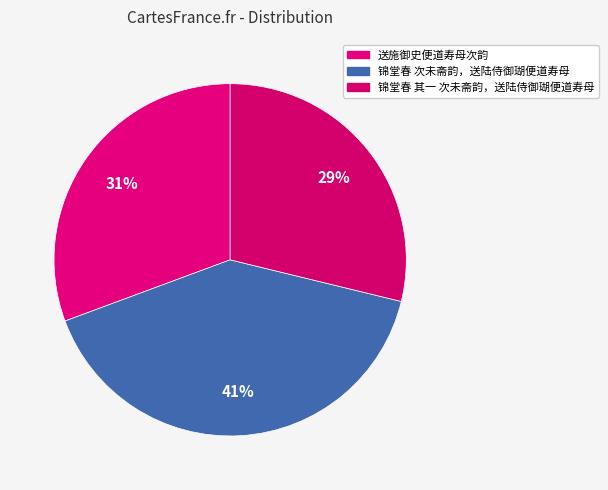

Between 送施御史便道寿母次韵 and 锦堂春 其一 次未斋韵，送陆侍御瑚便道寿母, which is larger?

送施御史便道寿母次韵